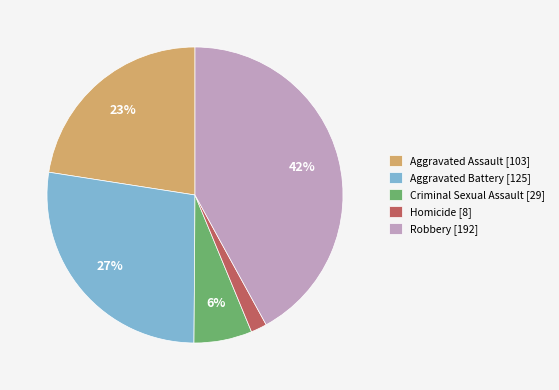

Does Aggravated Assault account for over 50% of the chart?

No